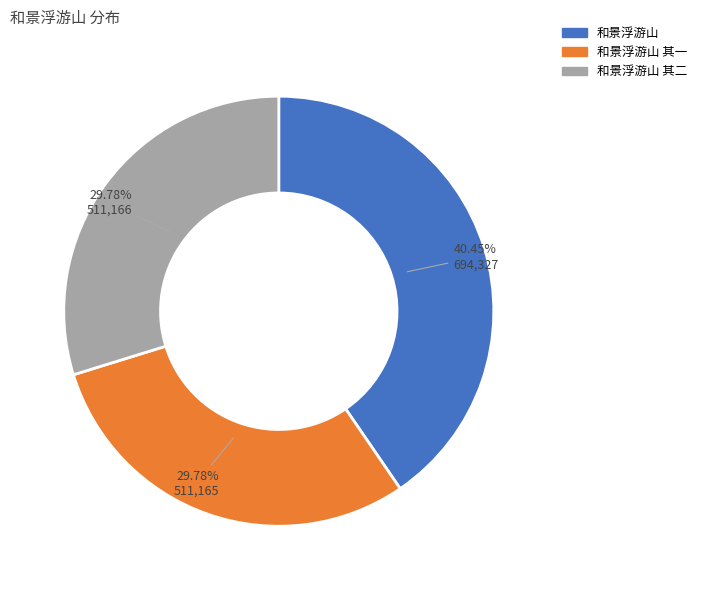

Is there any slice that represents more than half of the pie?

No